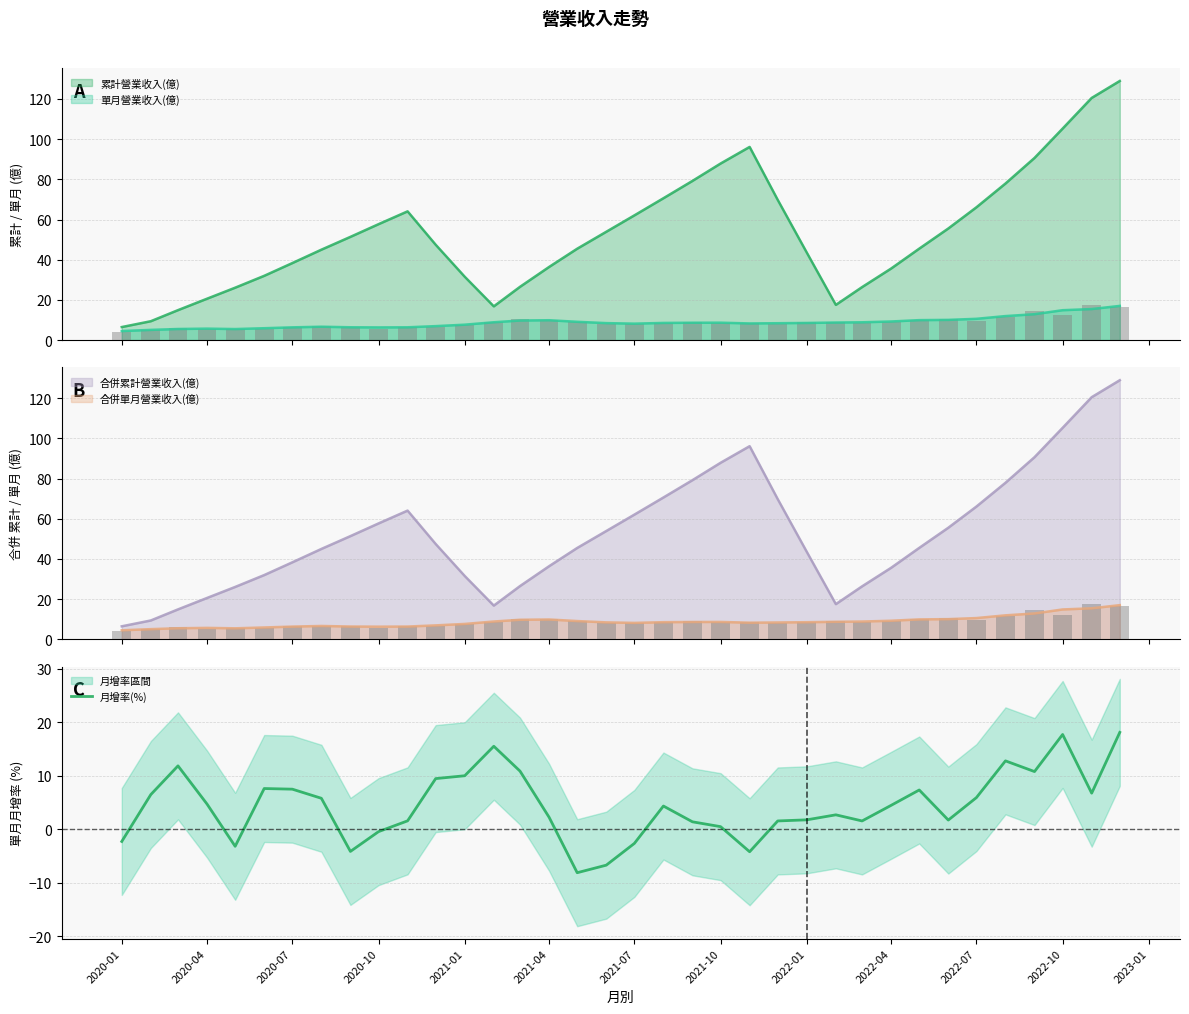

What is the lowest value of the 累計營業收入(億) series?

6.5